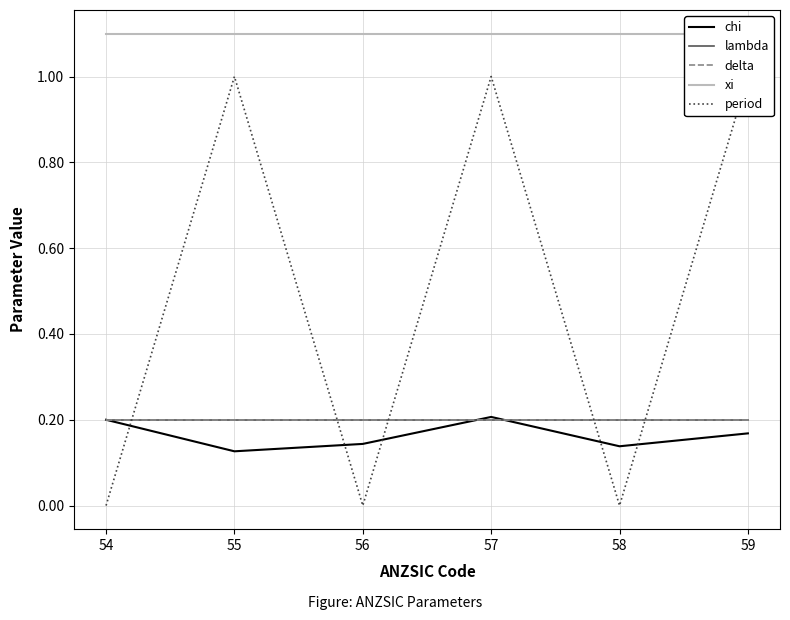

Reading left to right, extract all data points from this chart.

chi: 54=0.2	55=0.1	56=0.1	57=0.2	58=0.1	59=0.2
lambda: 54=0.2	55=0.2	56=0.2	57=0.2	58=0.2	59=0.2
delta: 54=0.2	55=0.2	56=0.2	57=0.2	58=0.2	59=0.2
xi: 54=1.1	55=1.1	56=1.1	57=1.1	58=1.1	59=1.1
period: 54=0.0	55=1.0	56=0.0	57=1.0	58=0.0	59=1.0